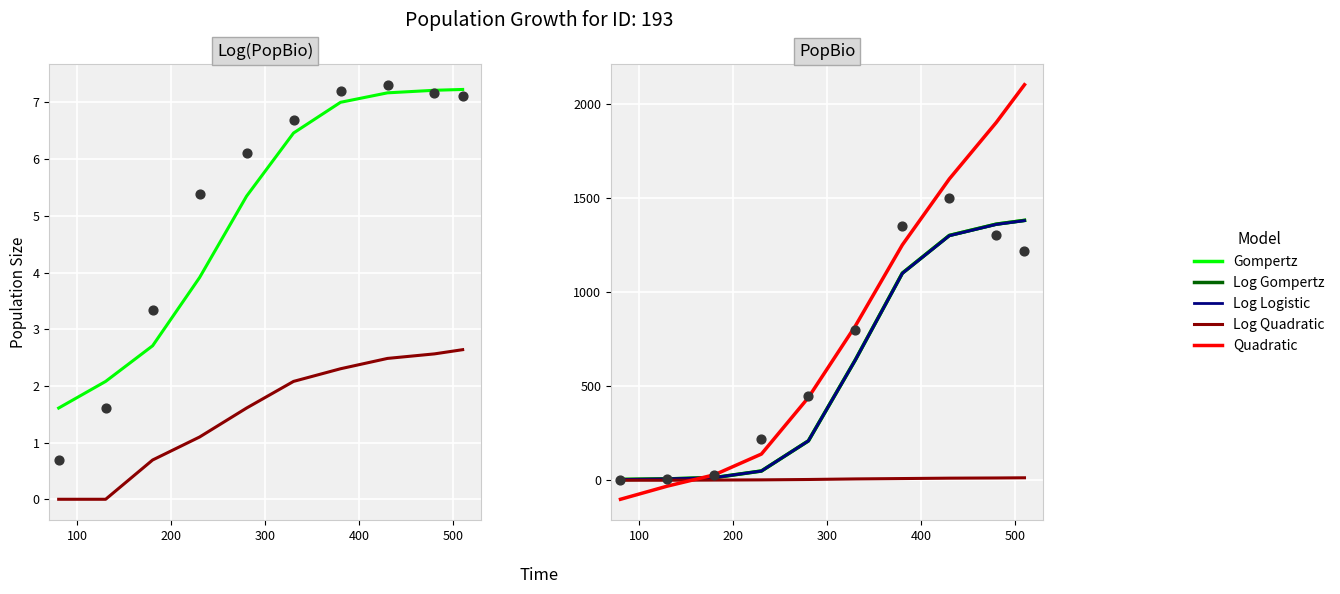

Which series has the largest Y range (max minus min)?

Quadratic